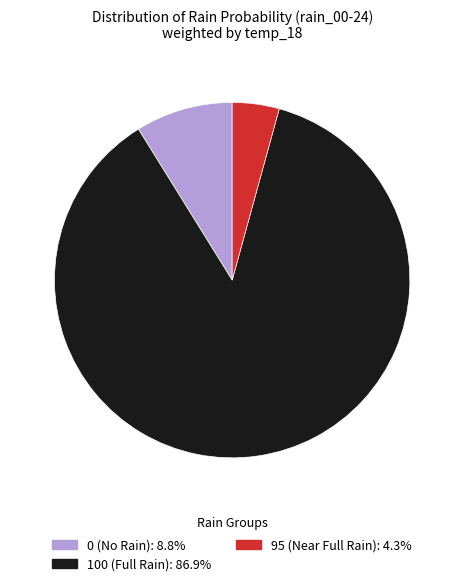

Do 100 (Full Rain): 86.9% and 95 (Near Full Rain): 4.3% together represent more than half of the pie?

Yes